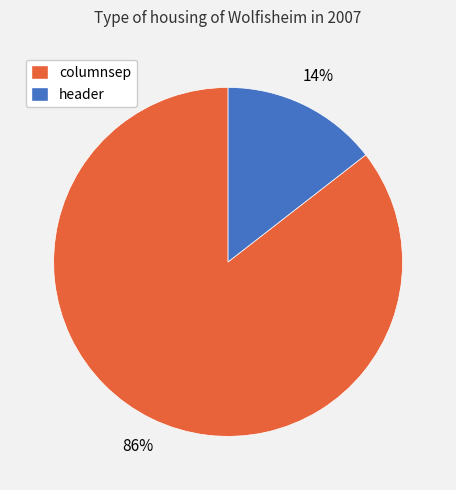

To the nearest percent, what is the average slice percentage?

50%